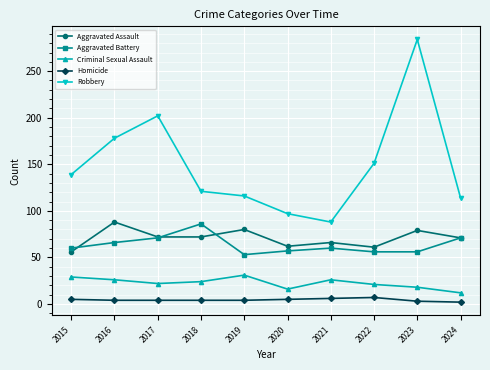

At which category is the sum across all series the highest?

2023